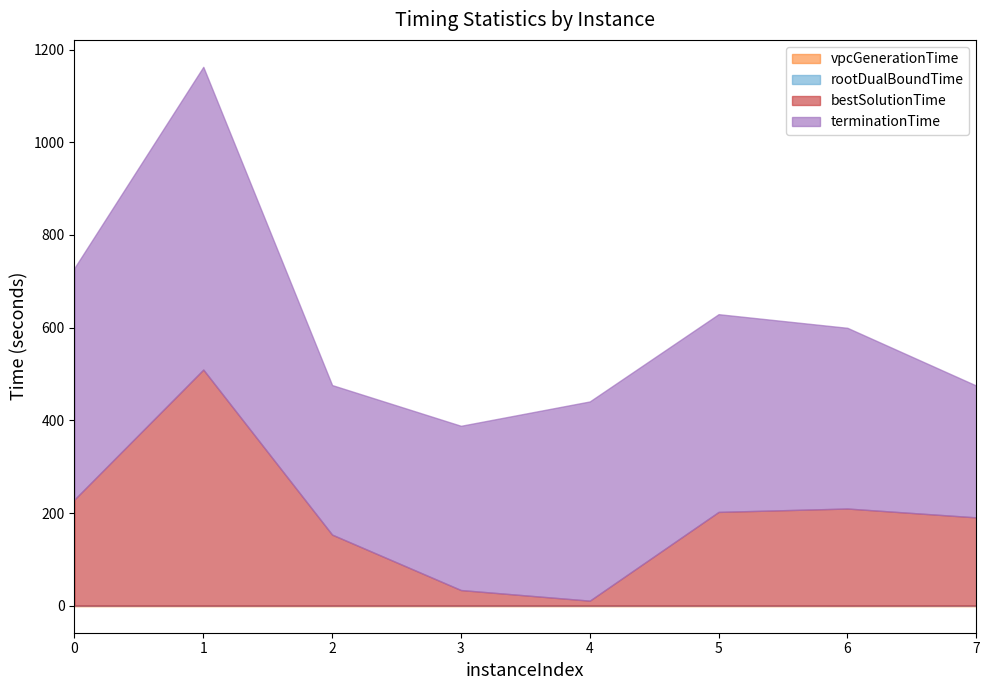

Does the chart display data point markers on the line(s)?

No